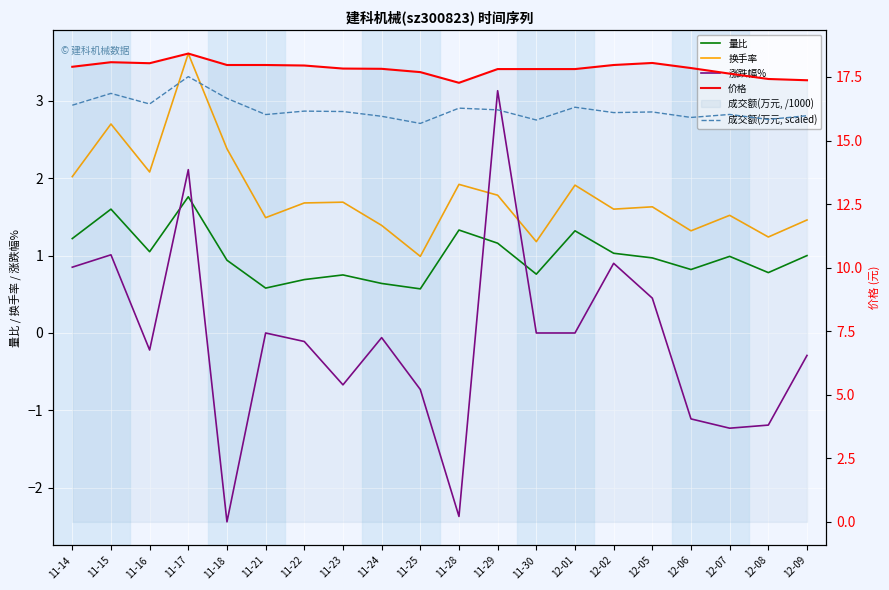

What is the label of the 19th point from the right?

11-15